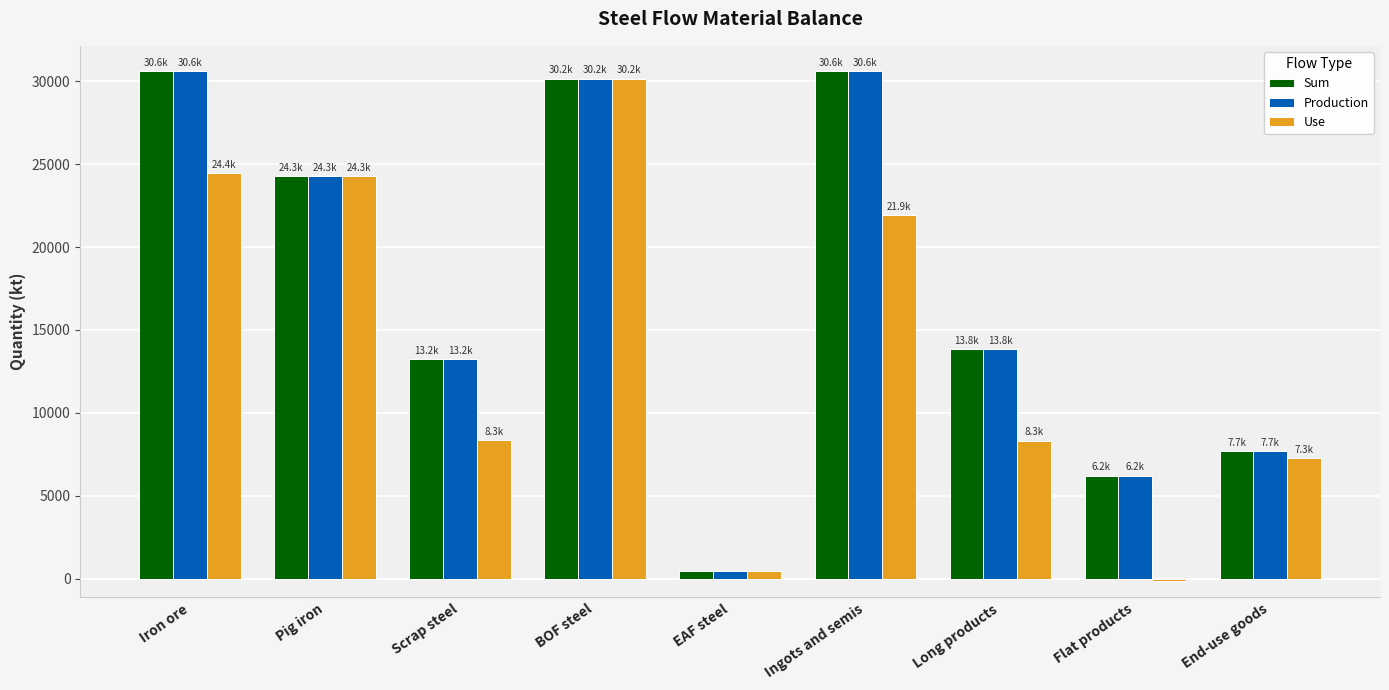

The value of Use at Pig iron is 5628.2. True or false?

False